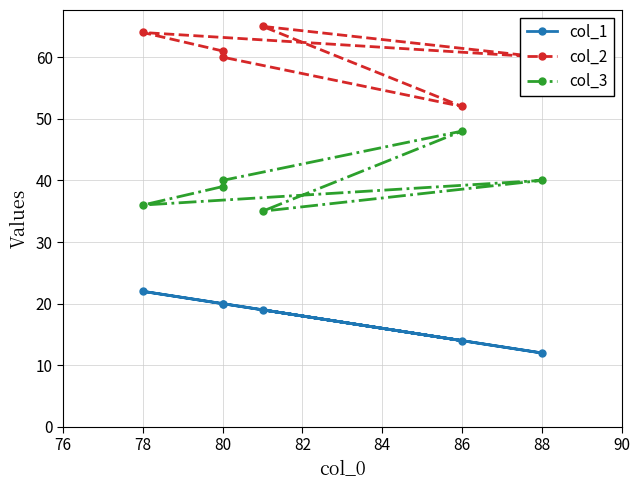

At 82, list the series in order from smallest to largest.

col_1, col_3, col_2